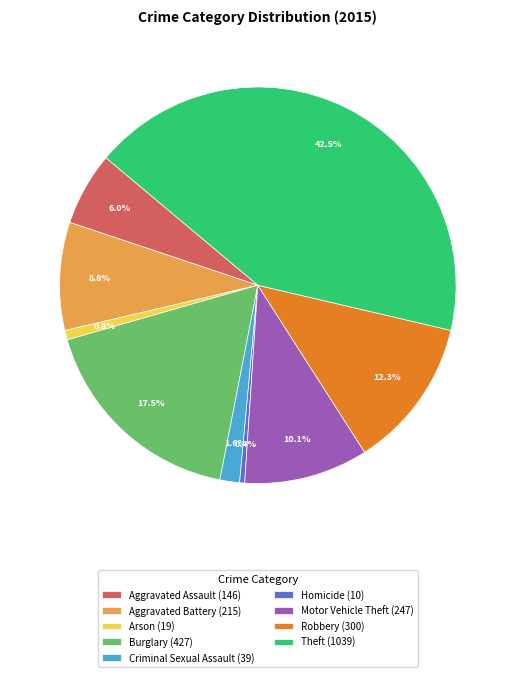

Is there a majority slice in this chart?

No